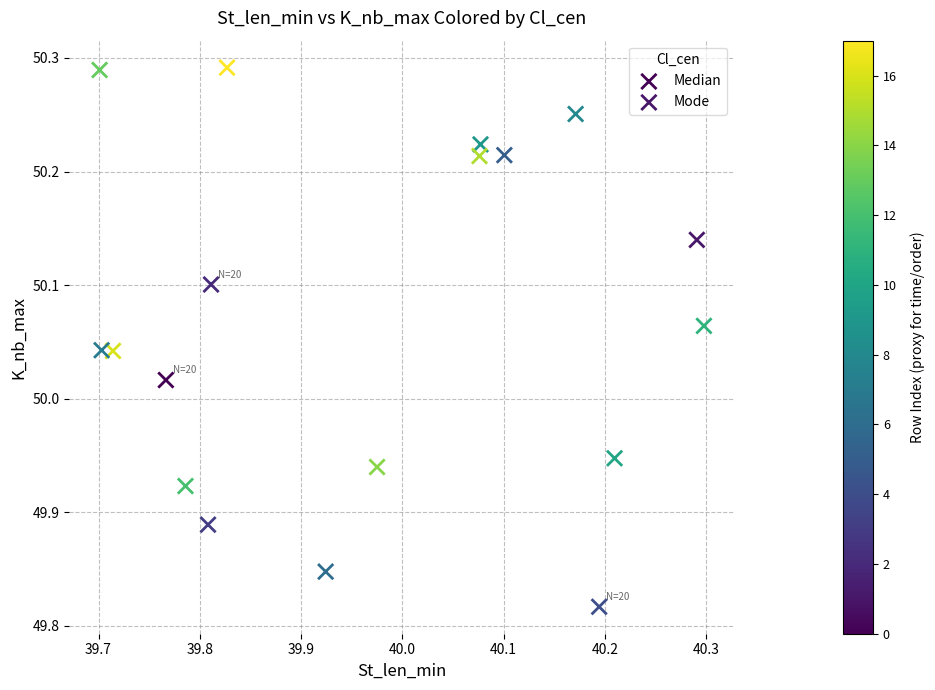

What are all the series names shown in the legend?

Median, Mode